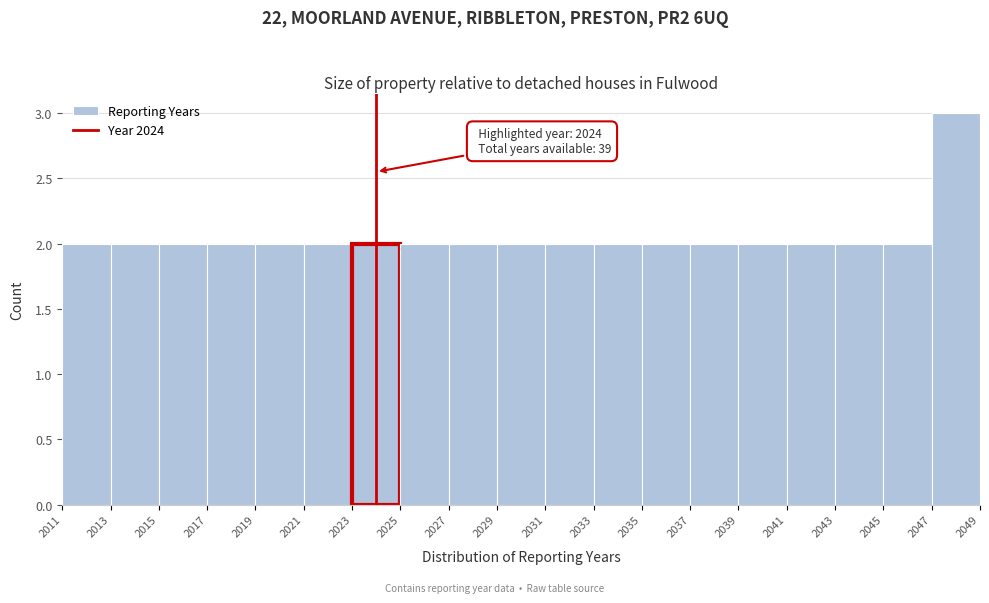

Over which range of the x-axis is the bar tallest?

2047 to 2049